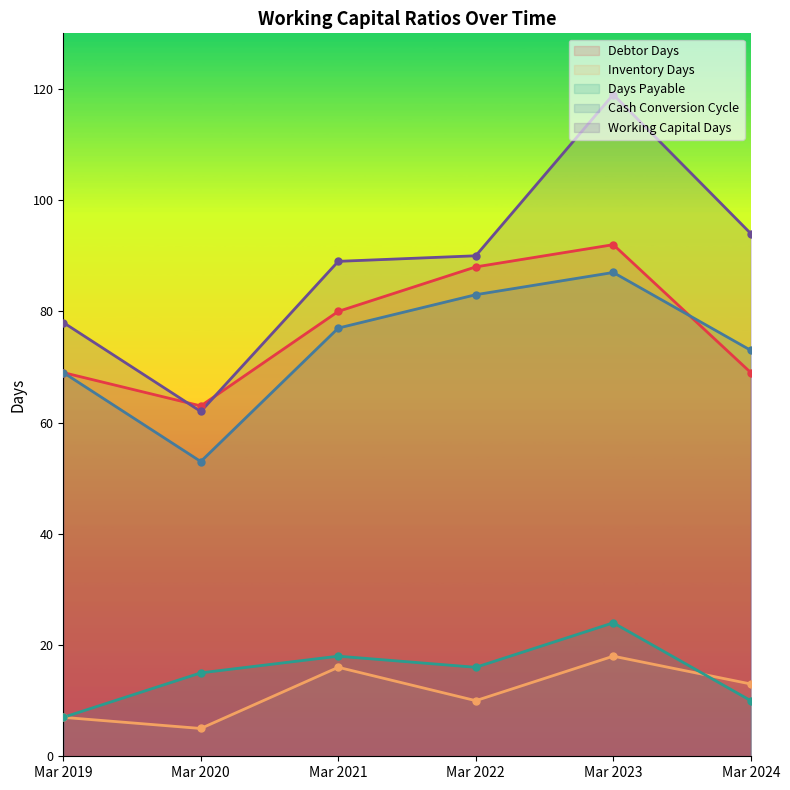

List the series in order of their peak value, highest first.

Working Capital Days, Debtor Days, Cash Conversion Cycle, Days Payable, Inventory Days